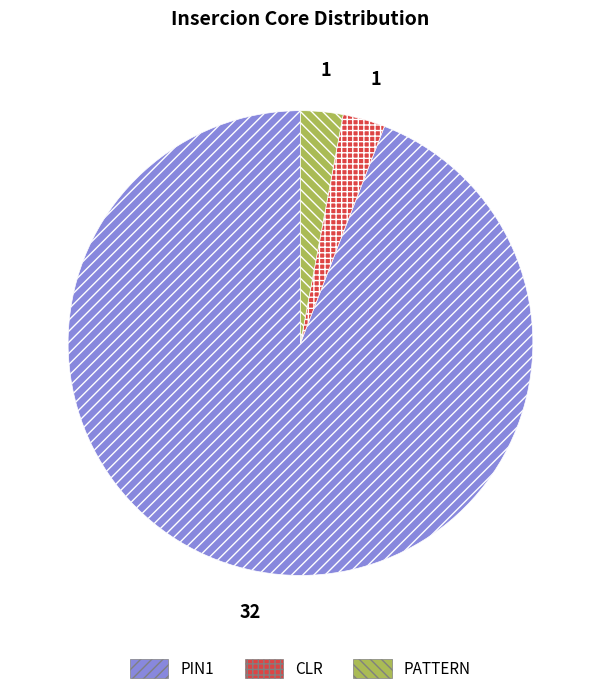

Which slice represents more than half of the pie?

PIN1